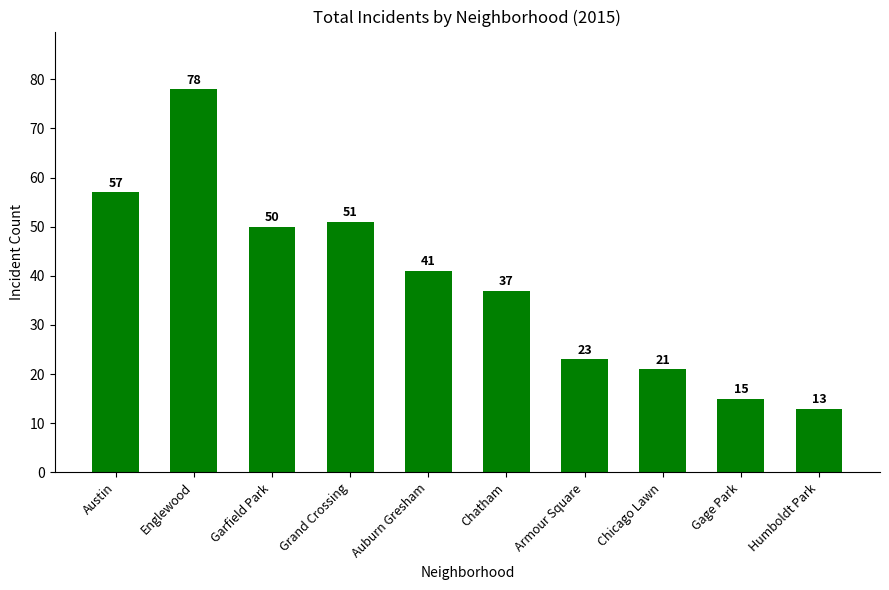

What is the label of the 10th bar from the left?

Humboldt Park